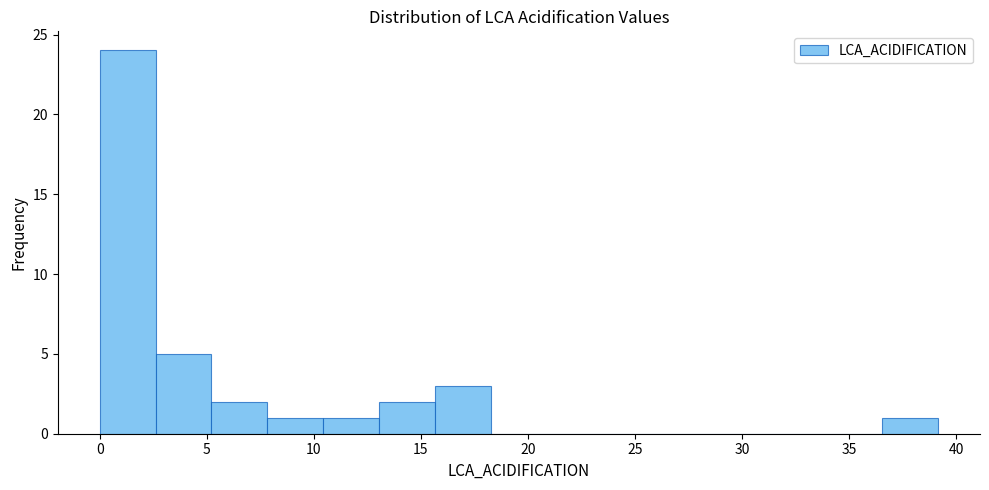

Which range on the x-axis has the tallest bar?

0.0 to 2.5